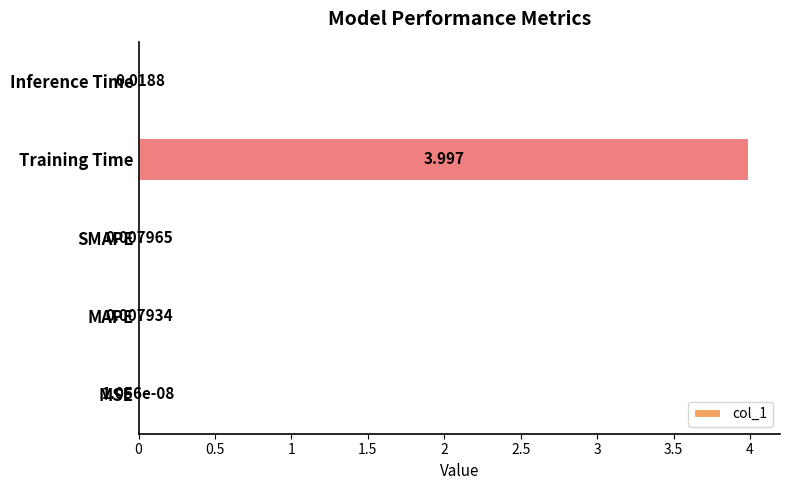

What is the maximum value shown in the chart?

4.0